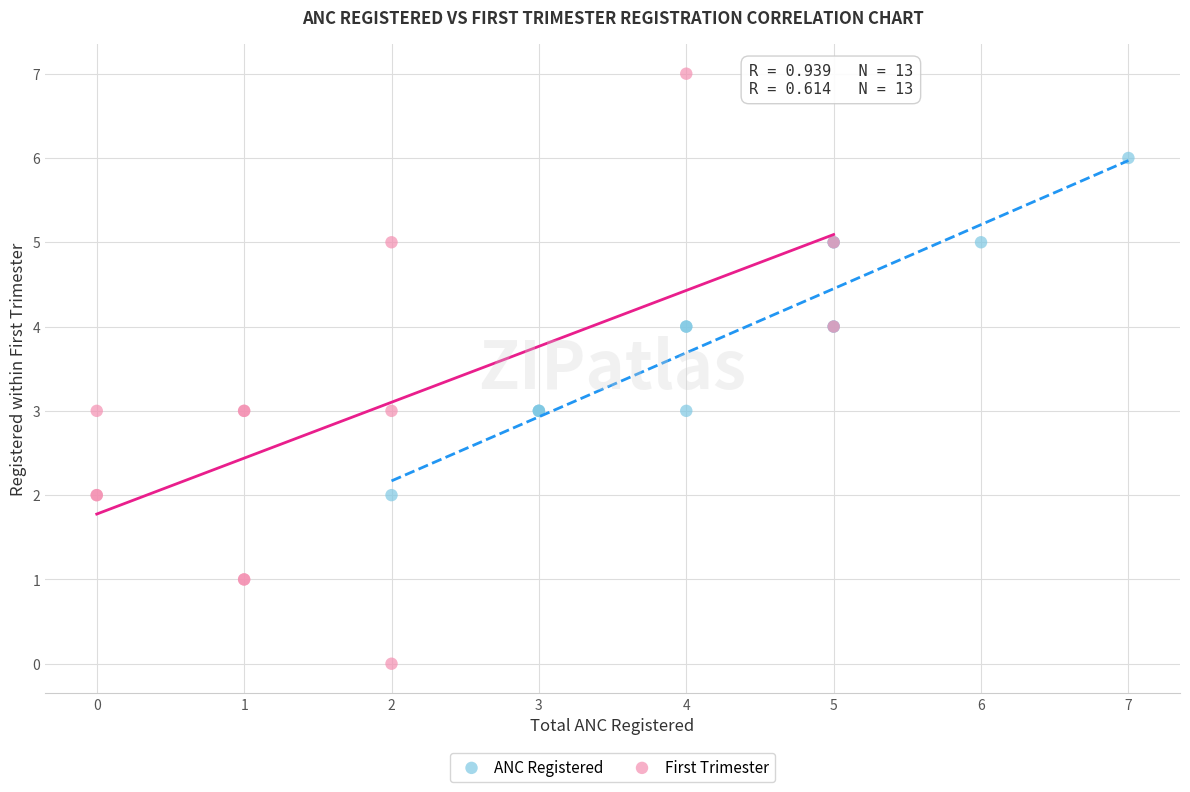

Which series has the largest Y range (max minus min)?

First Trimester